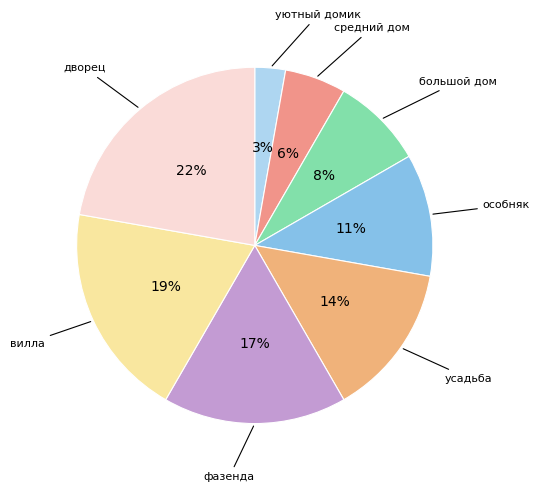

How many segments does this pie chart have?

8